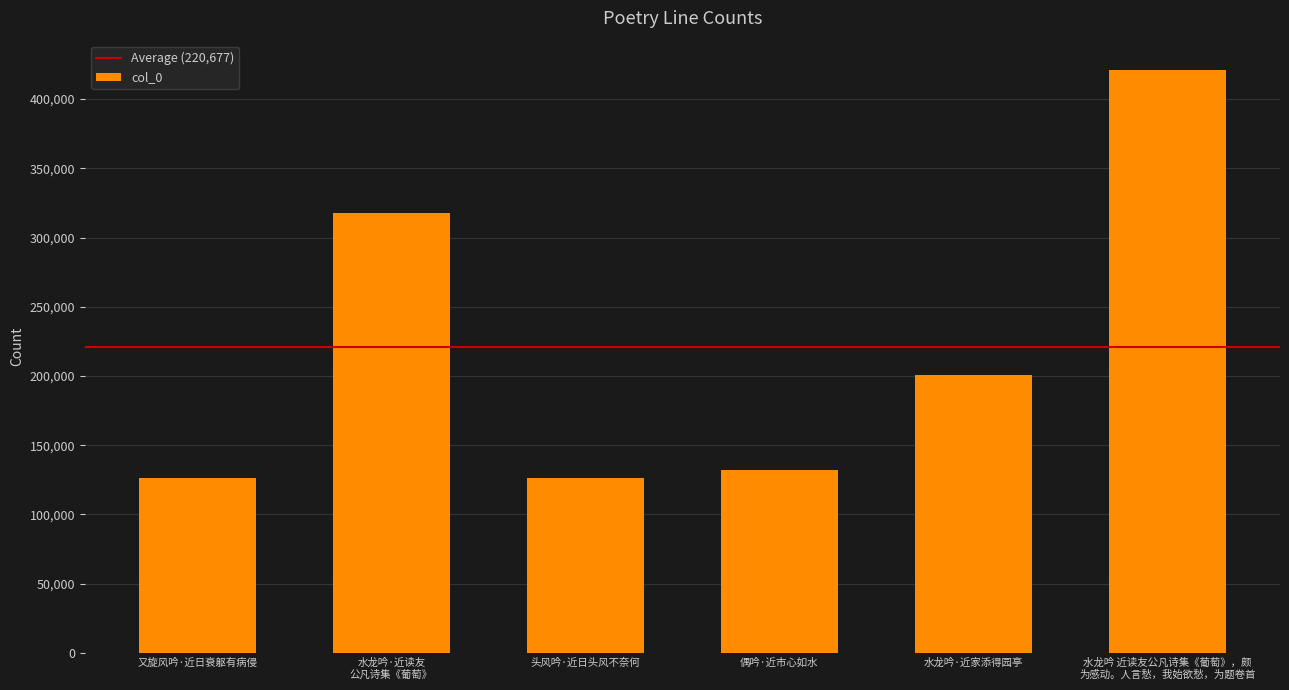

What is the ratio of the value at 水龙吟·近家添得园亭 to the value at 头风吟·近日头风不奈何?

1.6